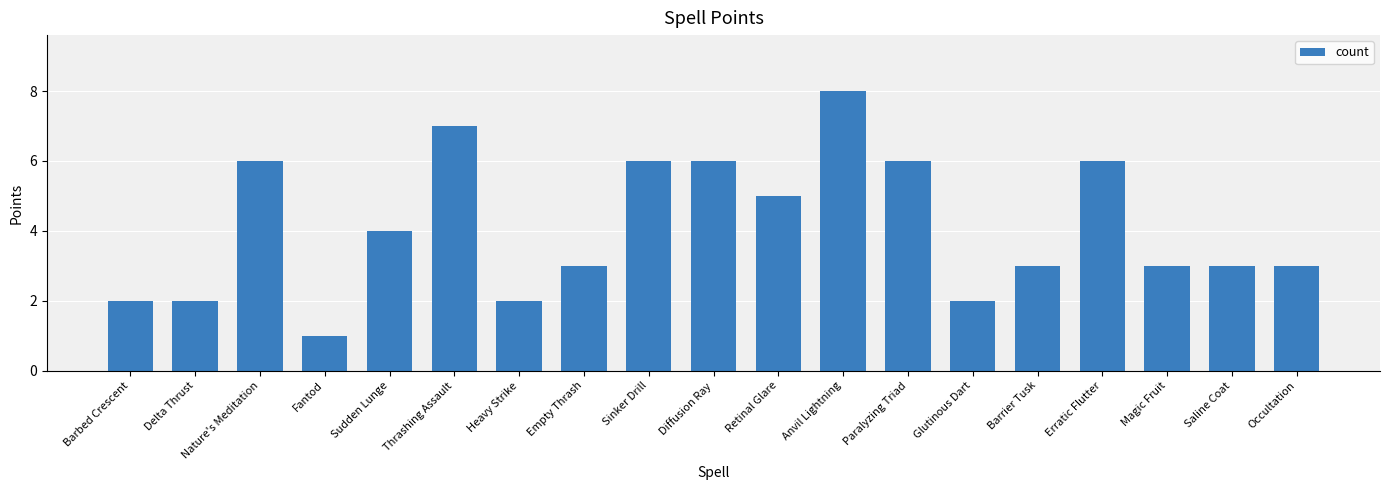

Reading left to right, list all the values displayed in this chart.

2	2	6	1	4	7	2	3	6	6	5	8	6	2	3	6	3	3	3